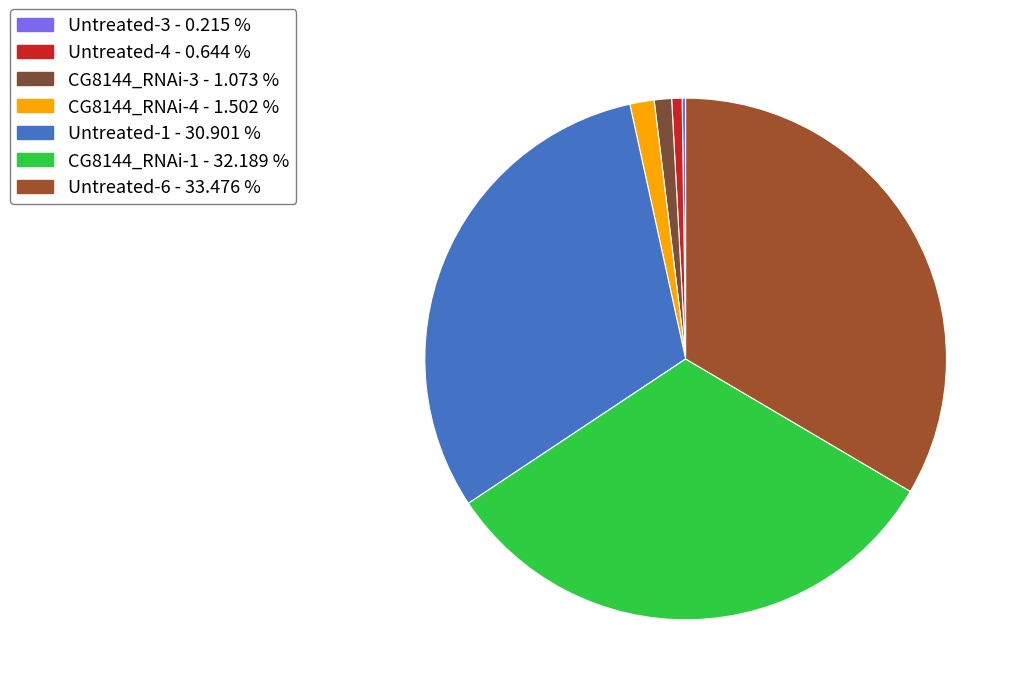

The Untreated-1 slice represents 41% of the pie. True or false?

False